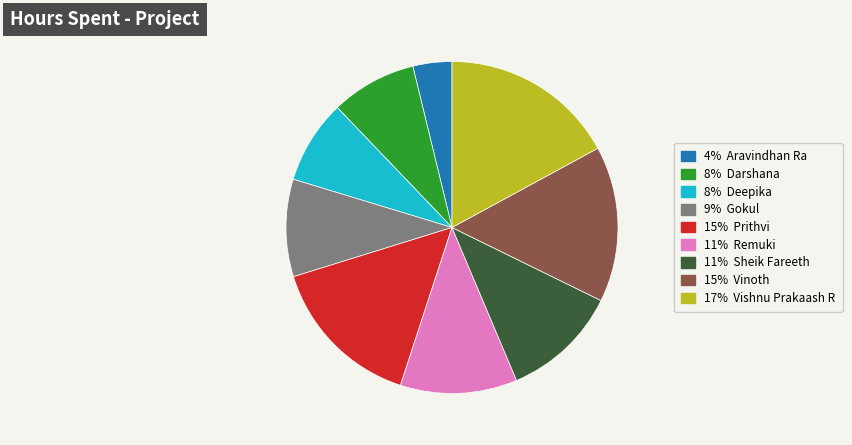

How many slices are in this pie chart?

9